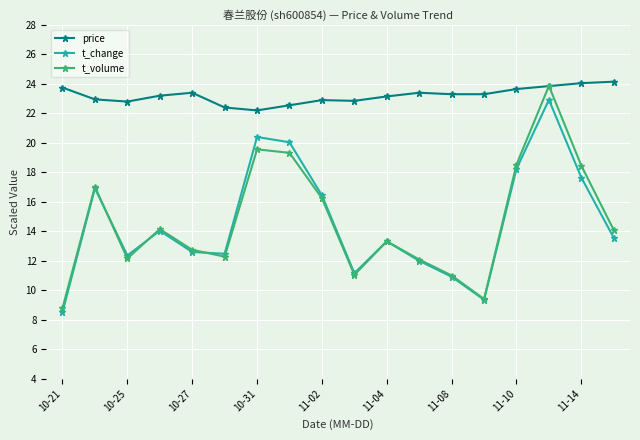

What is the lowest value of the t_change series?

8.5